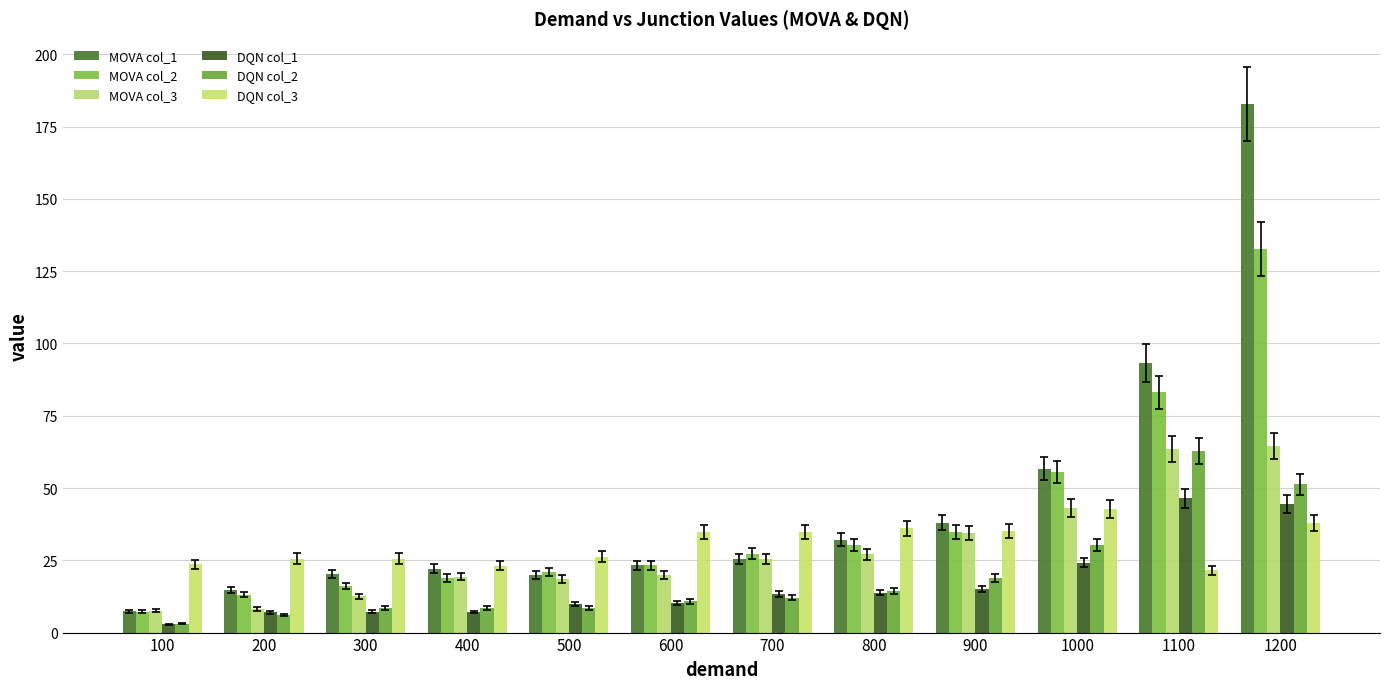

How many bars are there in each group?

6